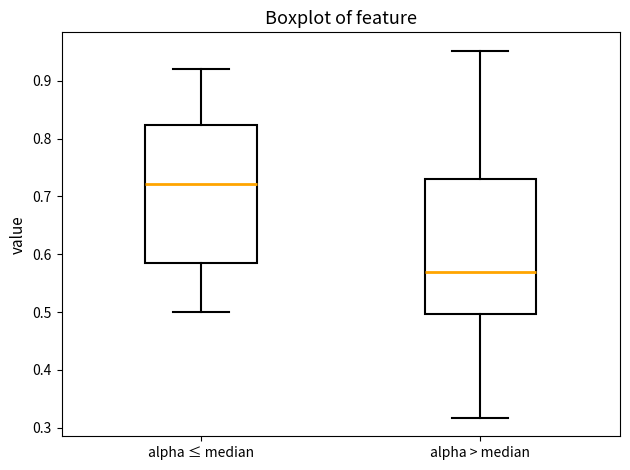

Which box's median line is the highest?

alpha ≤ median